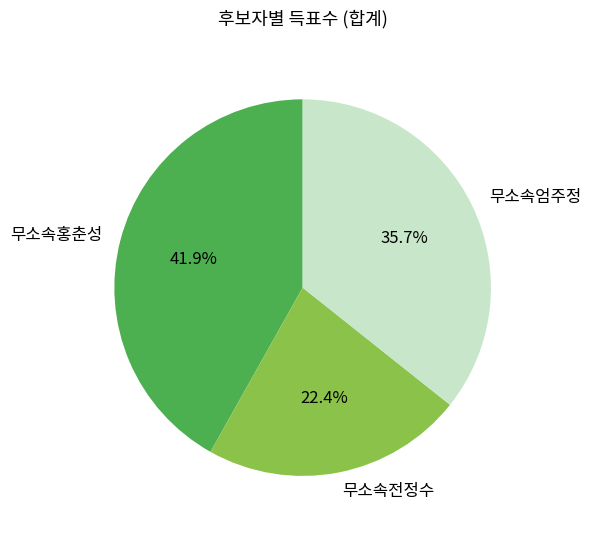

What is the largest slice in the pie chart?

무소속홍춘성